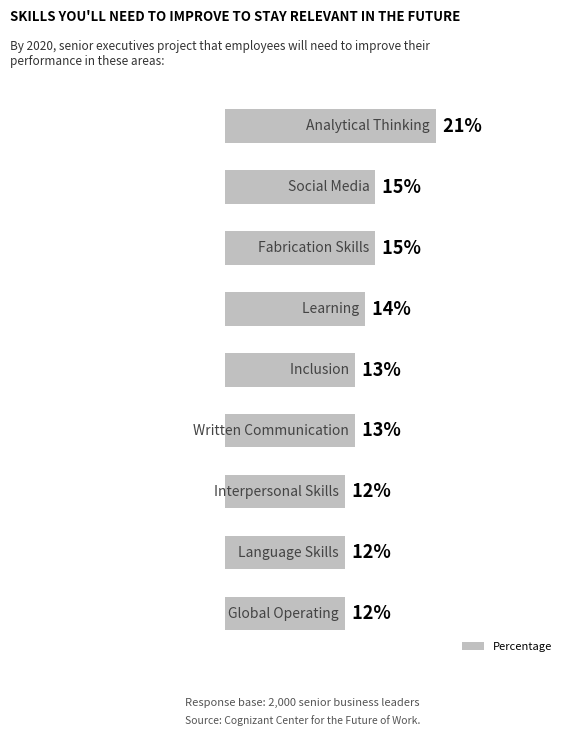

Does the chart contain stacked bars?

No